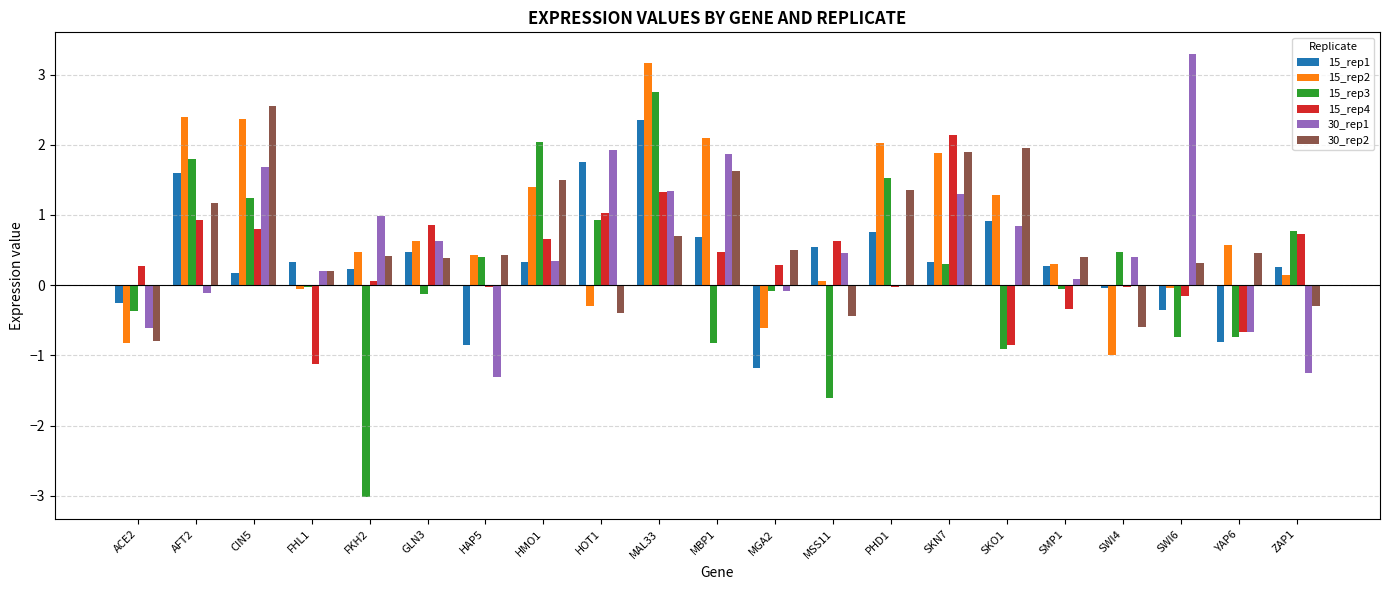

The 15_rep4 series shows 1.5 at HOT1. True or false?

False